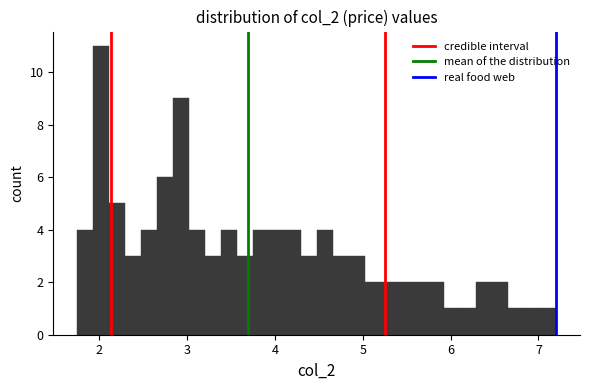

Read against the x-axis, roughly where is the centre of the tallest bar?

2.0